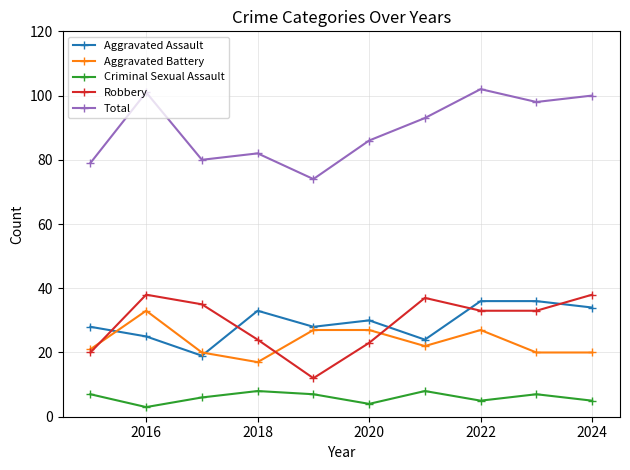

How many interior local peaks does the Robbery series have?

2